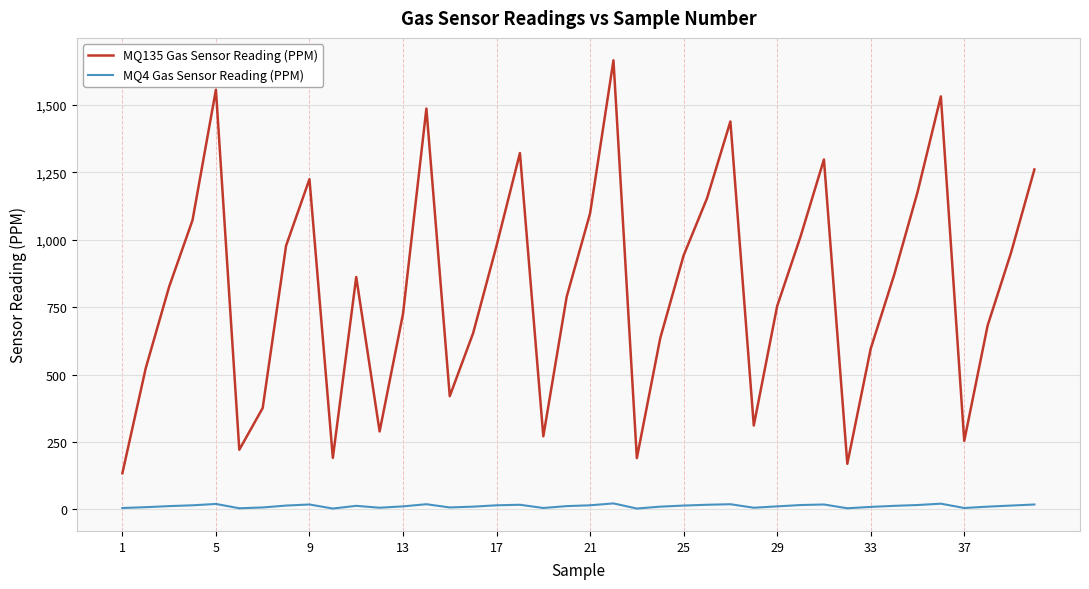

True or false: MQ4 Gas Sensor Reading (PPM) and MQ135 Gas Sensor Reading (PPM) cross at least once.

False